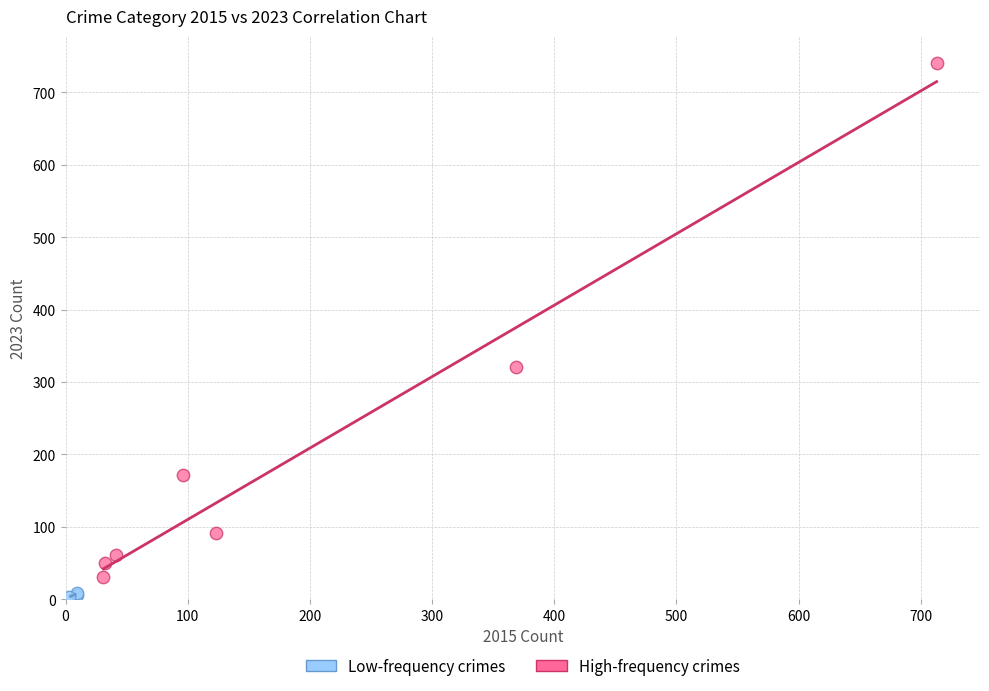

Which series has the largest Y range (max minus min)?

High-frequency crimes